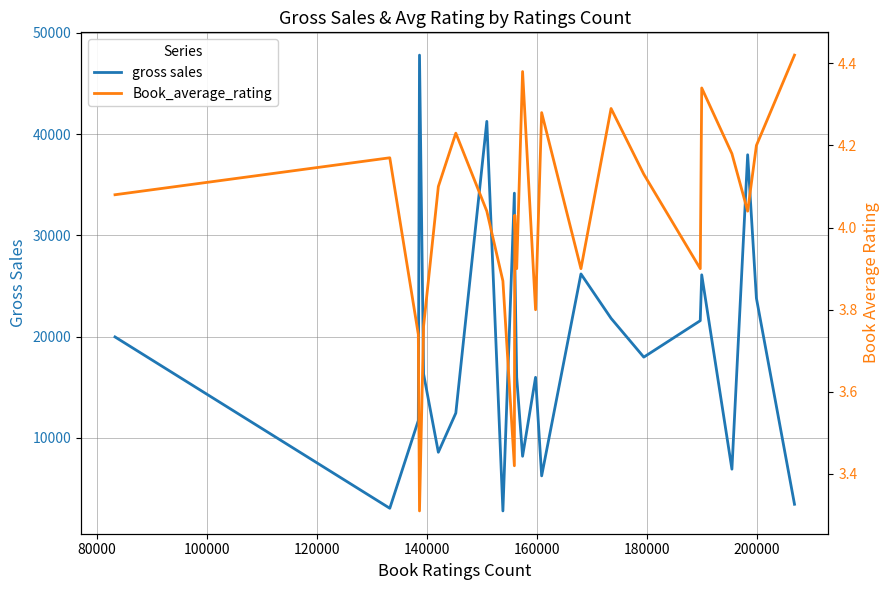

What is the minimum value for gross sales?

2772.0